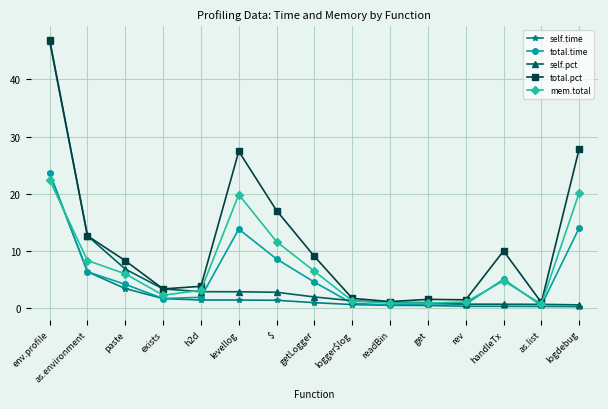

How many series are shown in this chart?

5